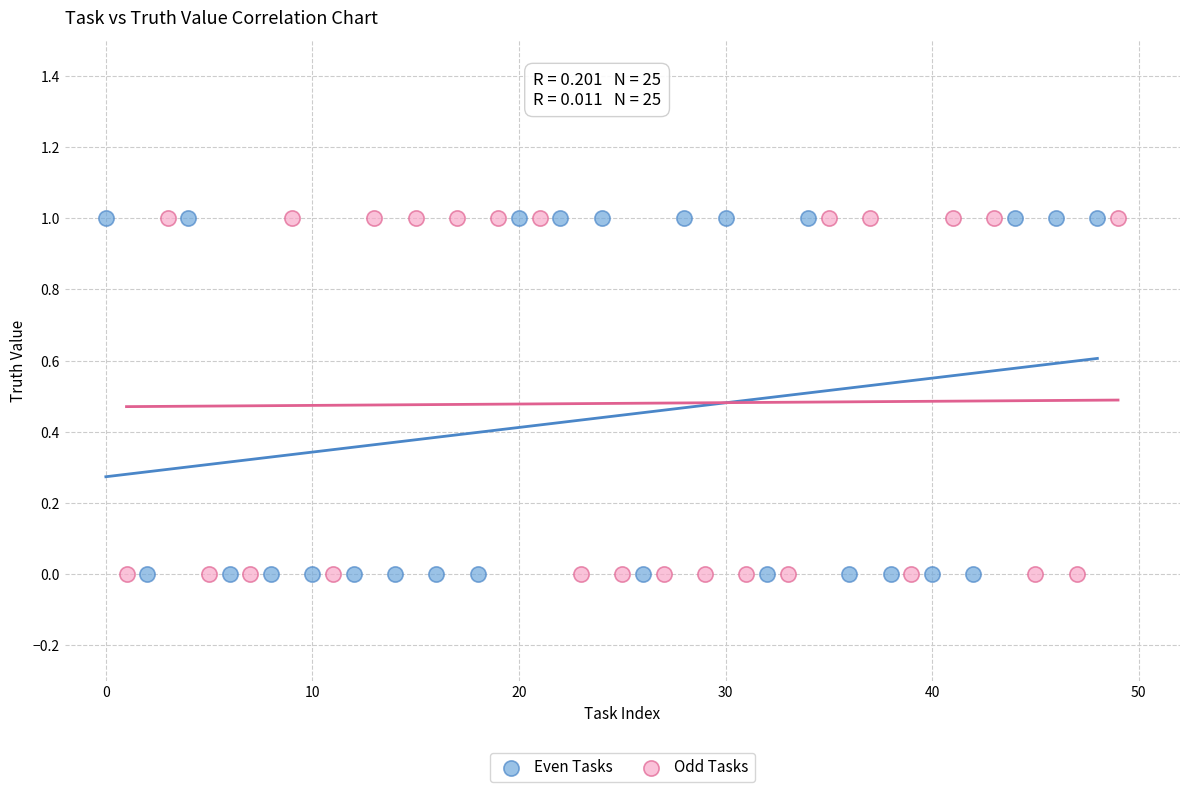

What are all the series names shown in the legend?

Even Tasks, Odd Tasks